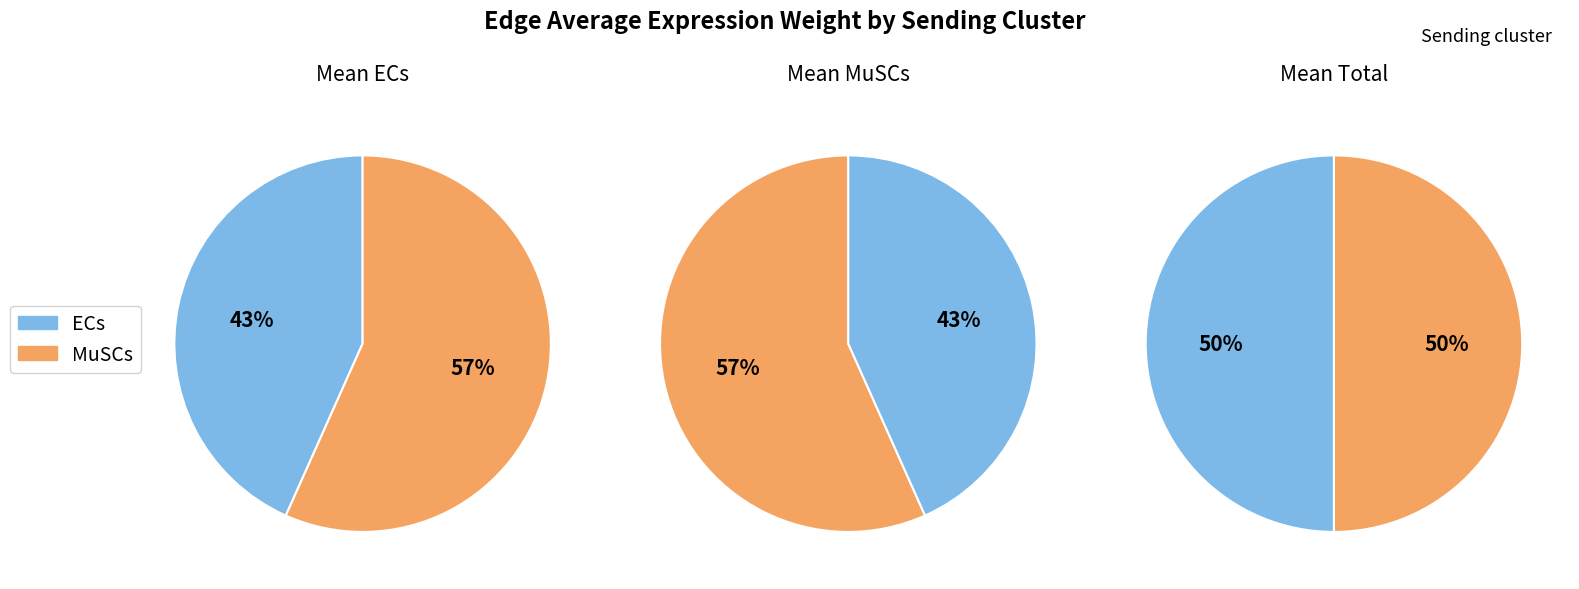

Does any single category account for the majority?

Yes